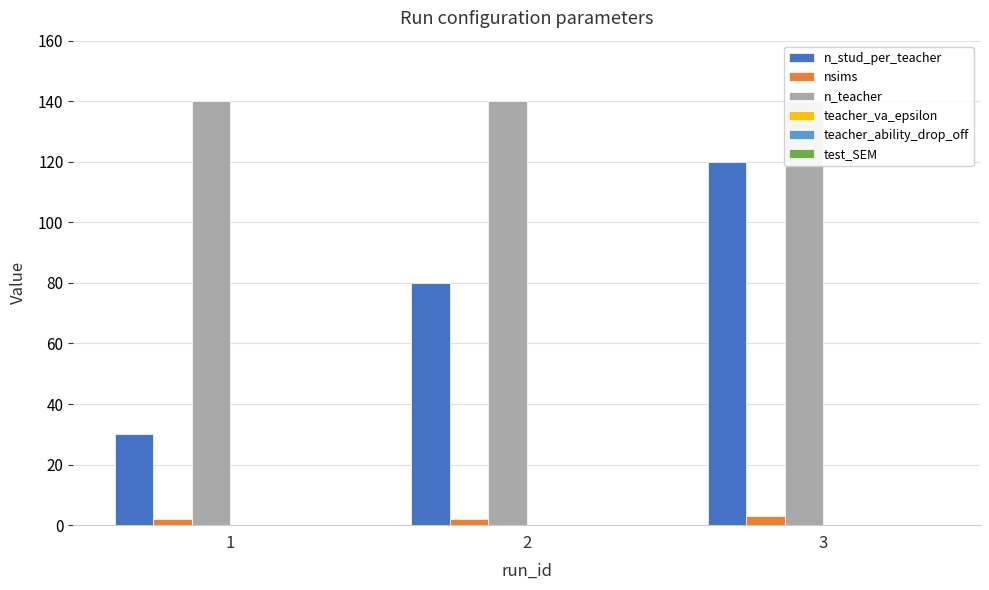

What is the value of the teacher_va_epsilon bar at the 1st from the left?

0.1